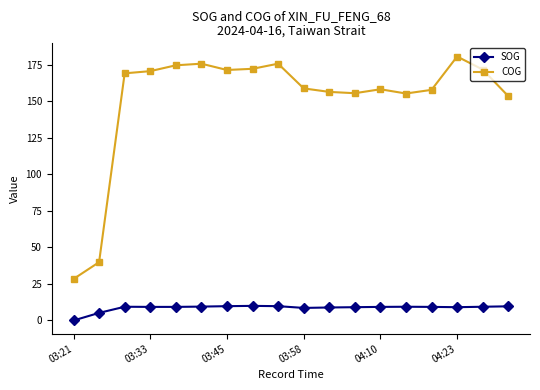

Which series has the largest total across all categories?

COG